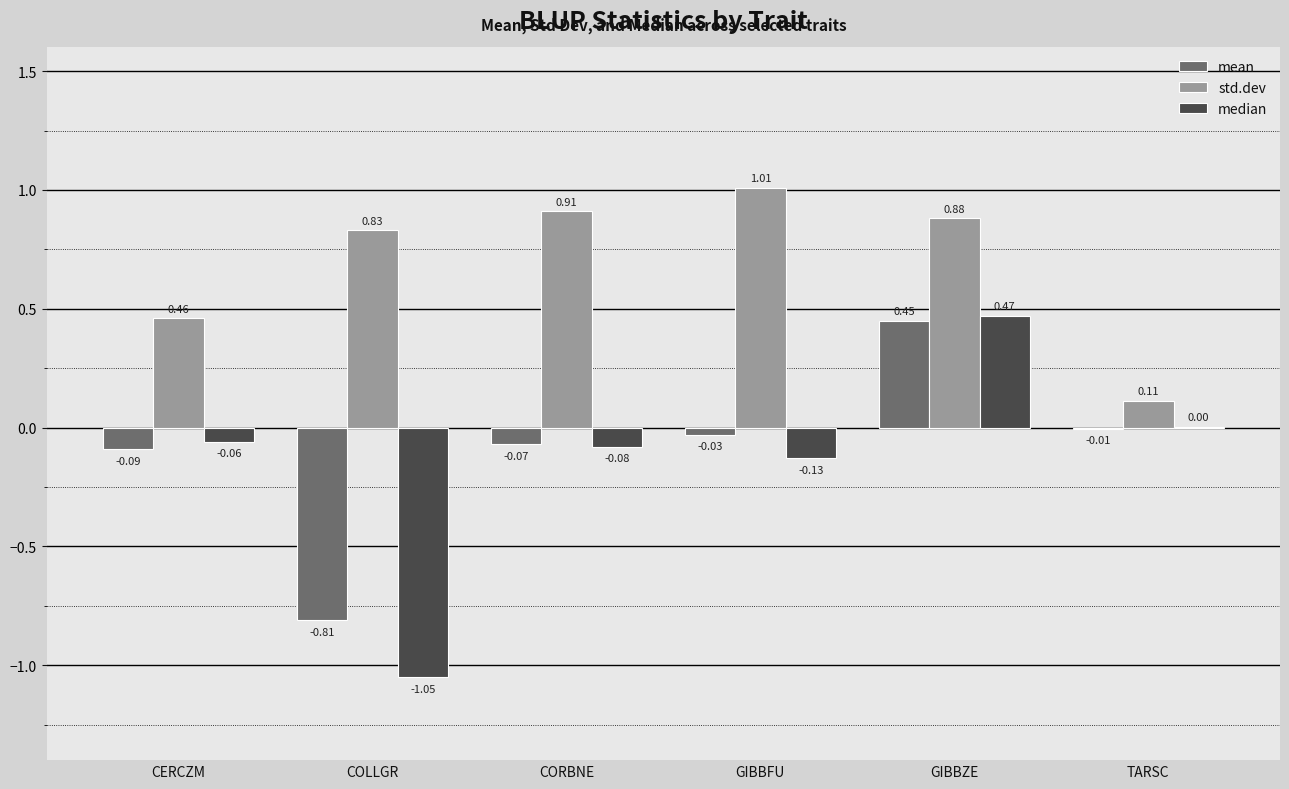

At which category is the sum across all series the highest?

GIBBZE